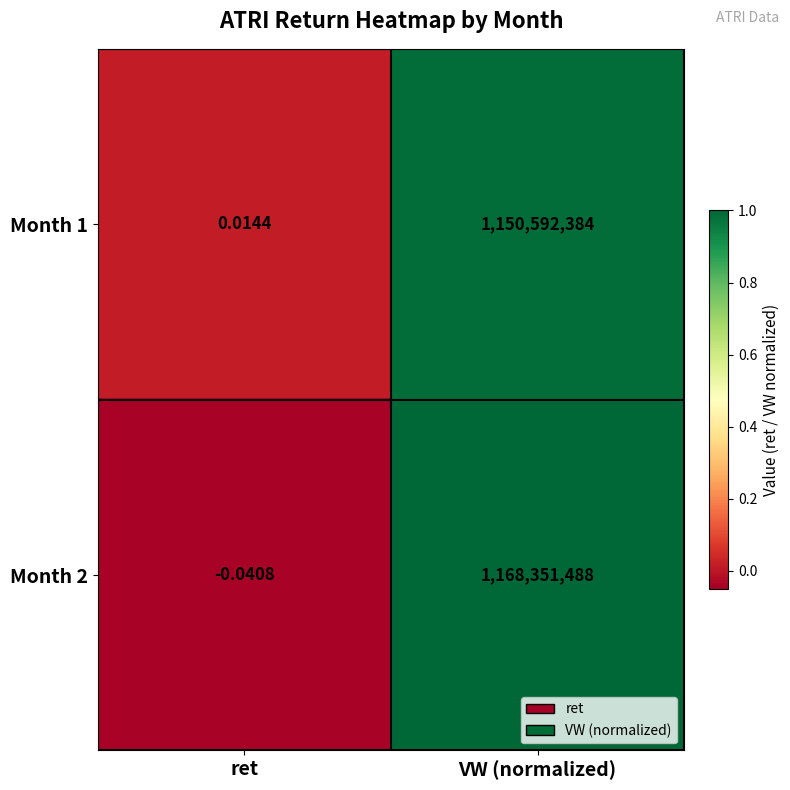

What is the total value across all series at VW (normalized)?

2318943872.0